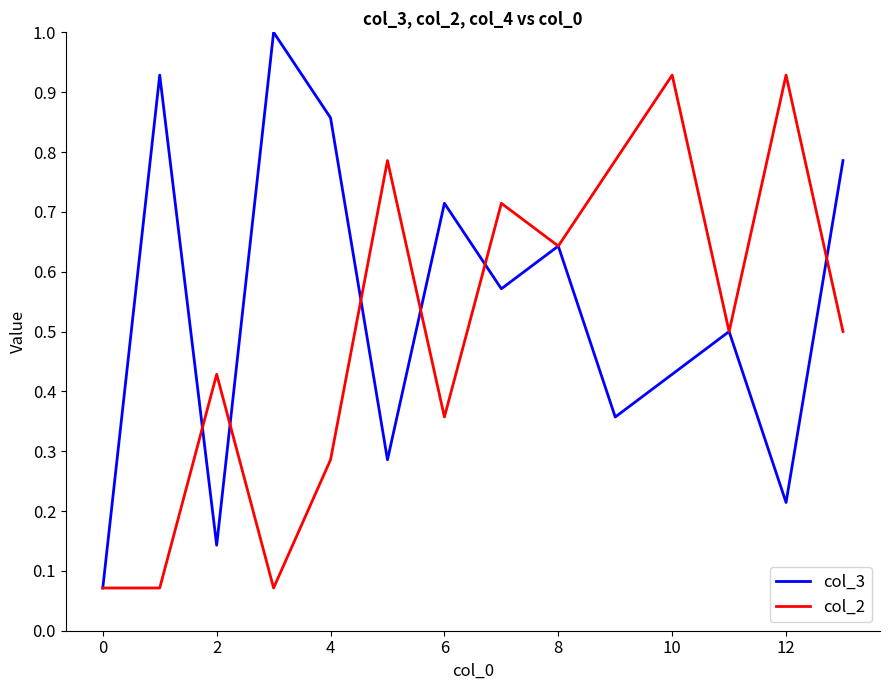

What is the greatest value displayed?

1.0